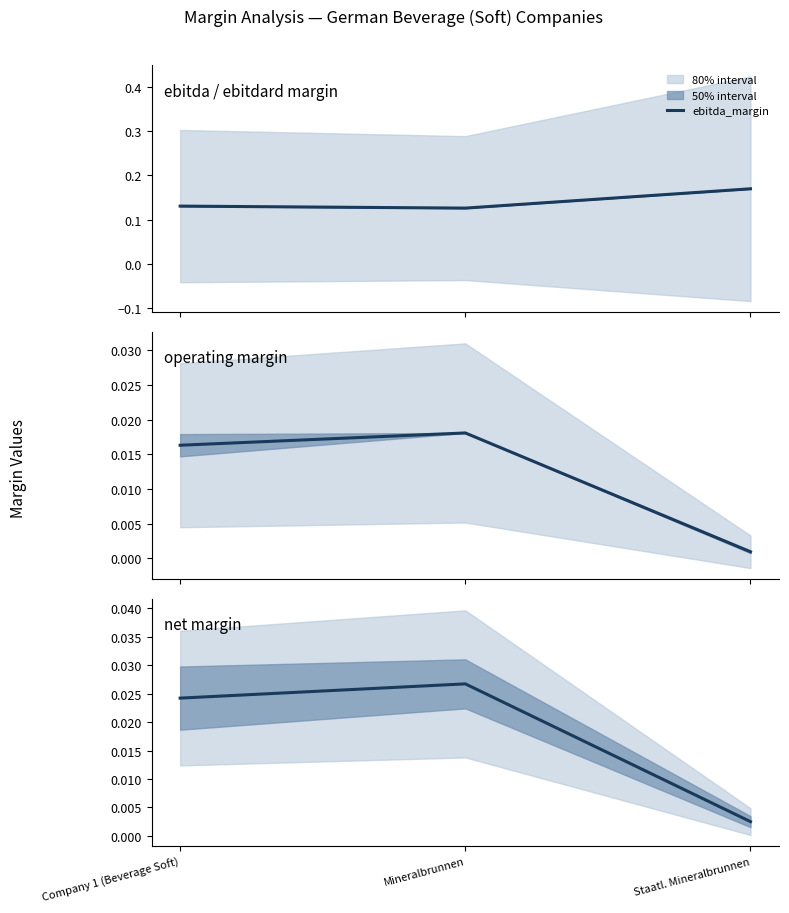

Where is net_margin nearest to the value 0?

Staatl. Mineralbrunnen